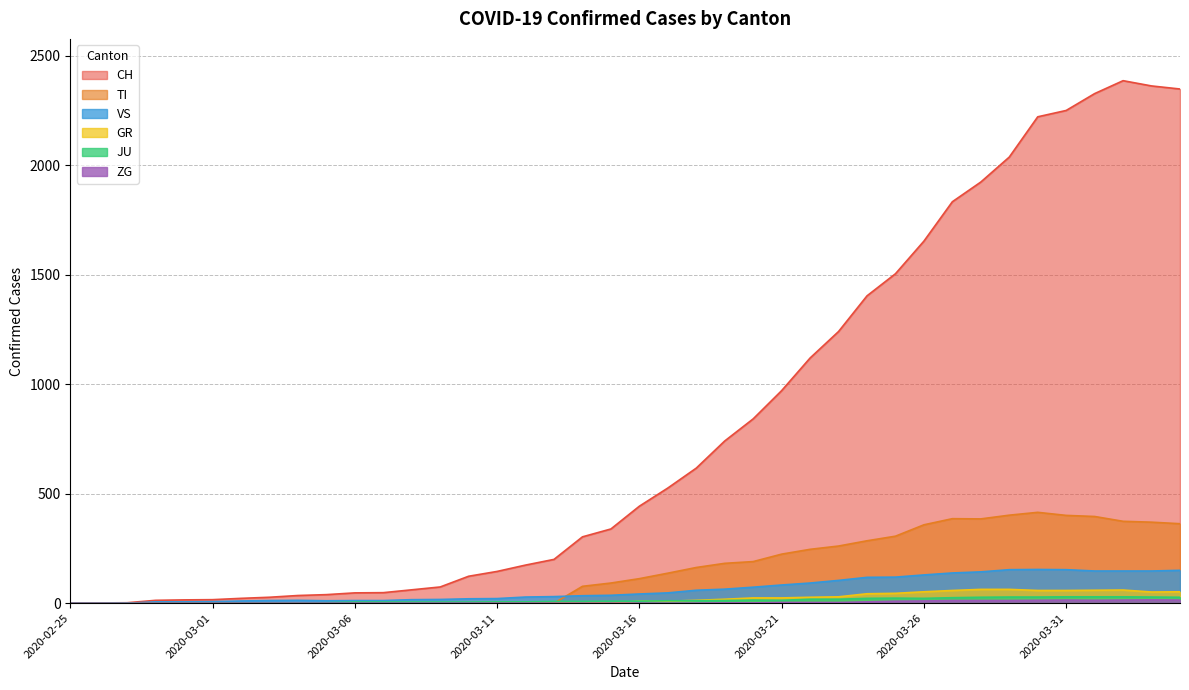

Between 2020-03-10 and 2020-03-14, which is larger?

2020-03-14